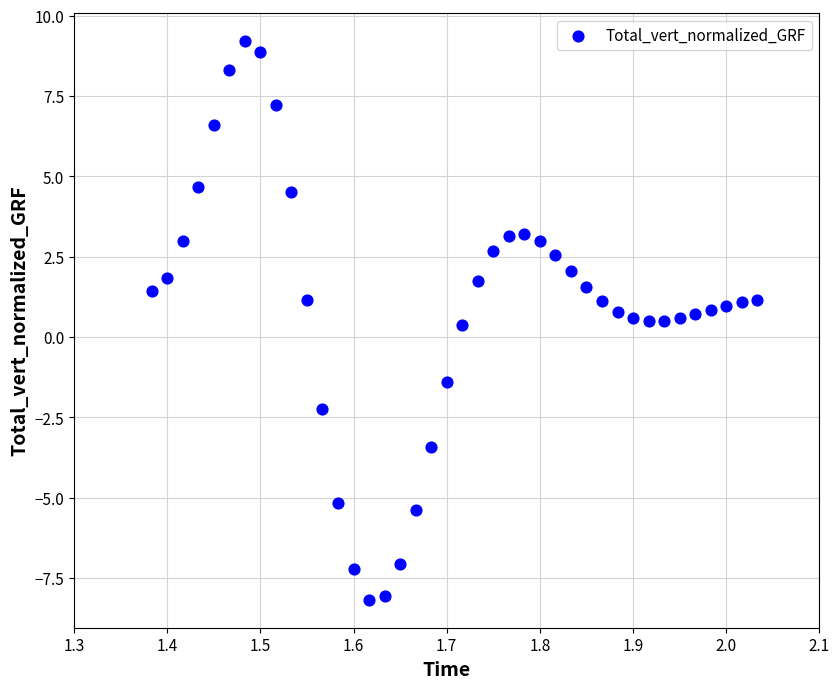

What is the range of Y values (max minus min)?

17.4